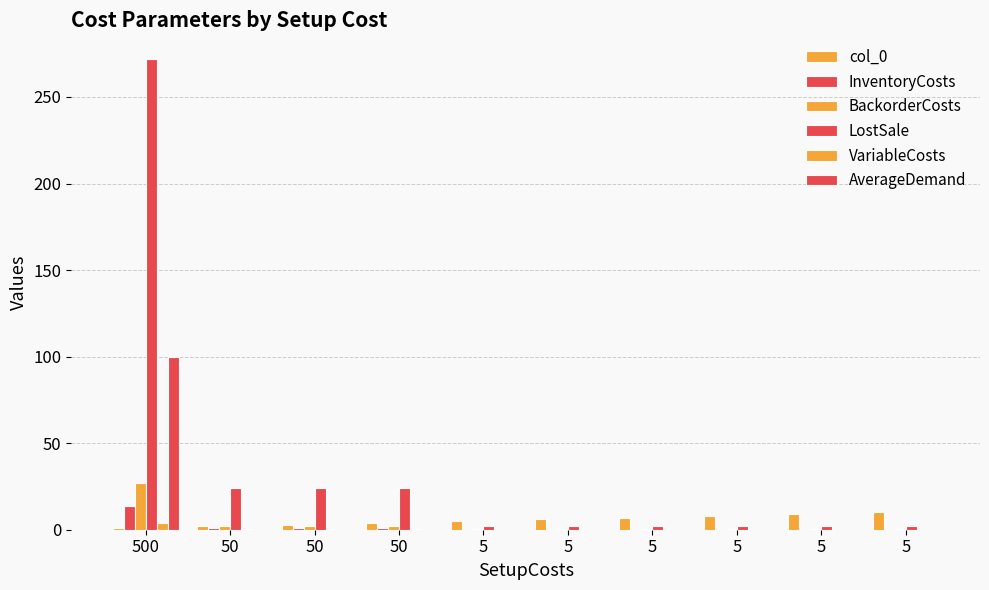

At which category does the chart reach its minimum across all series?

5